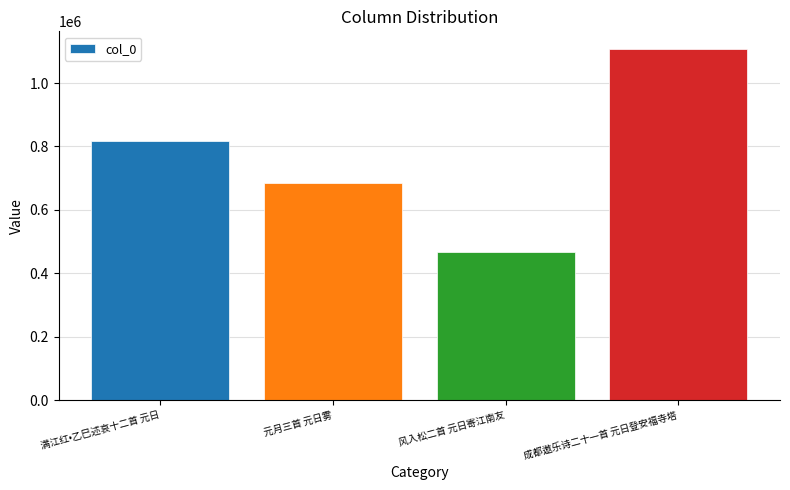

What is the value of the 2nd bar from the left?

684347